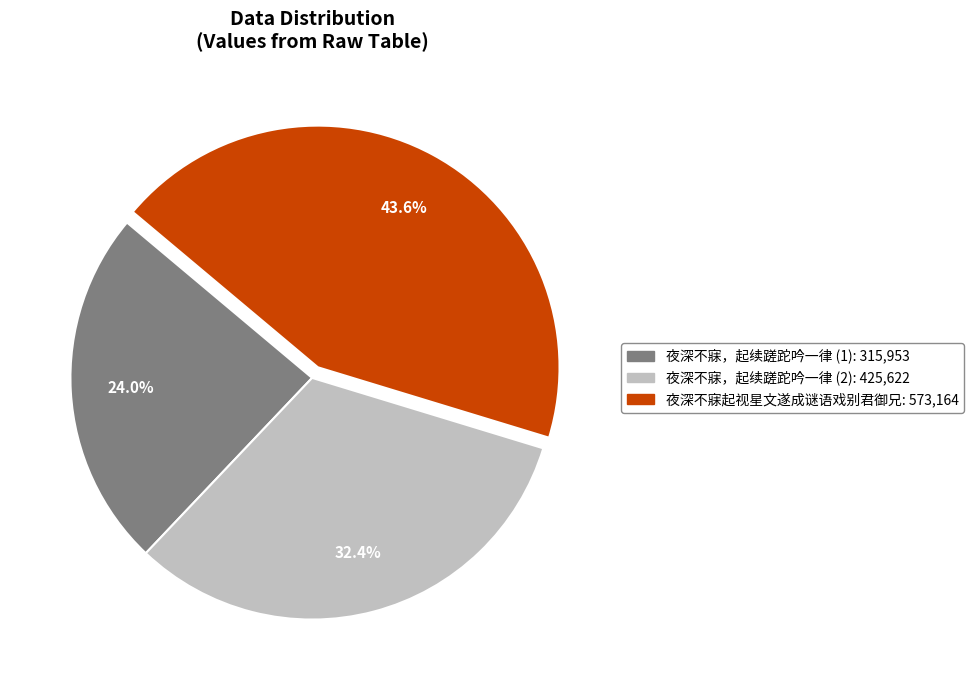

How many slices are in this pie chart?

3